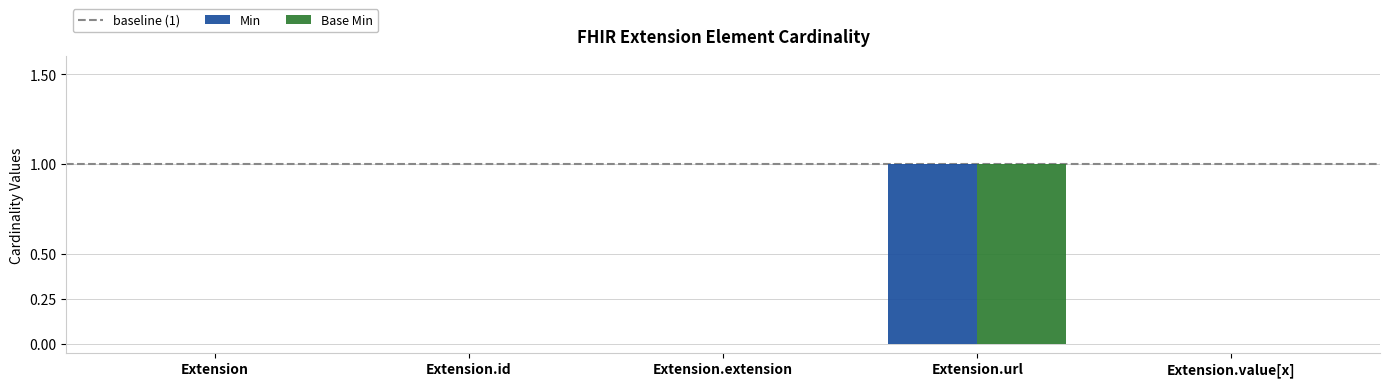

The value of Min at Extension is -1. True or false?

False